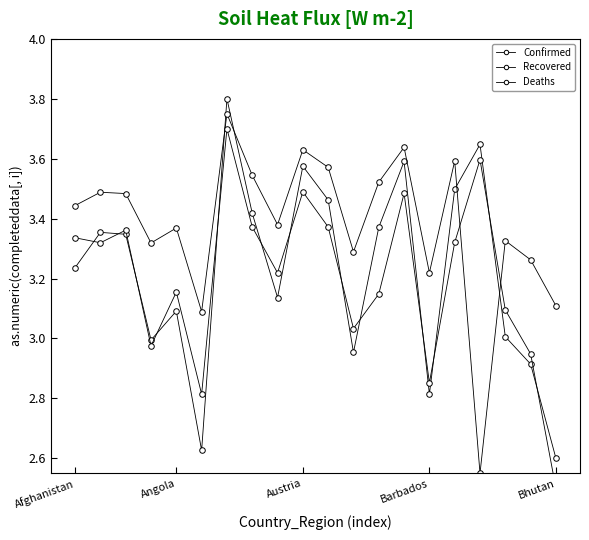

What are all the series names shown in the legend?

Confirmed, Recovered, Deaths